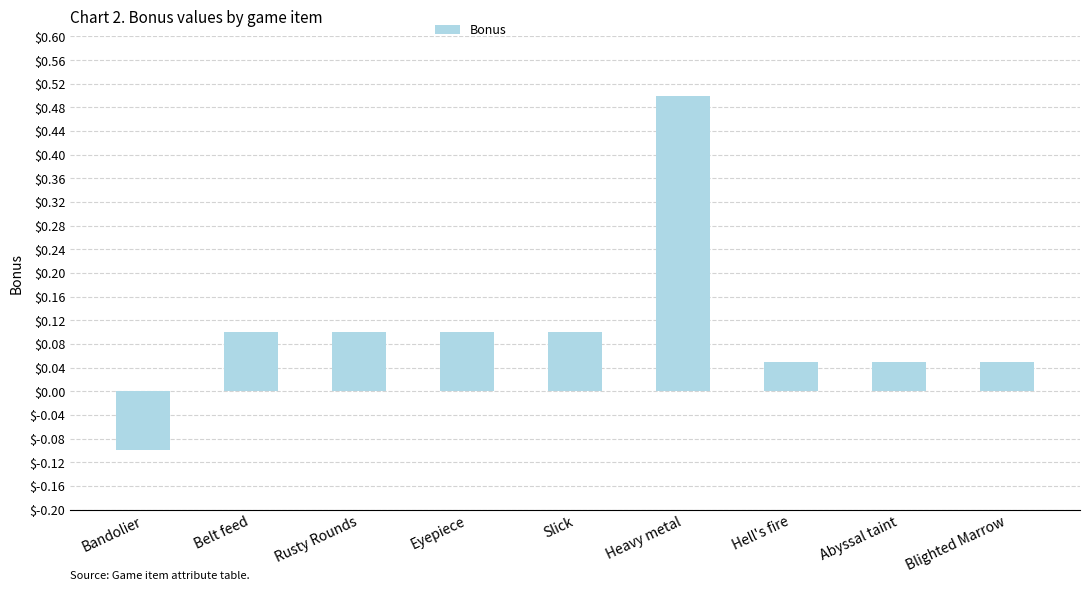

True or false: the data shows -0.1 at Bandolier.

True